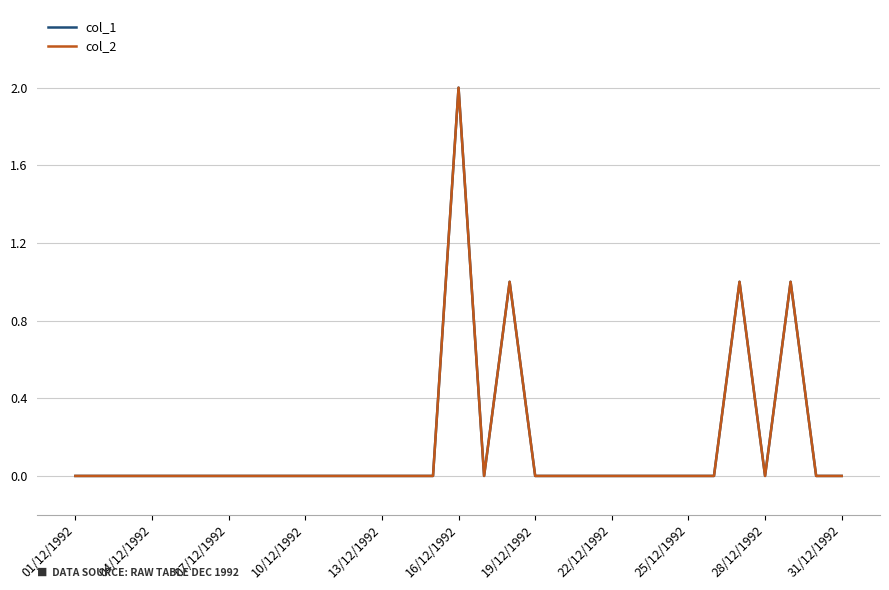

What is the difference between the maximum and second lowest values in the col_2 series?

2